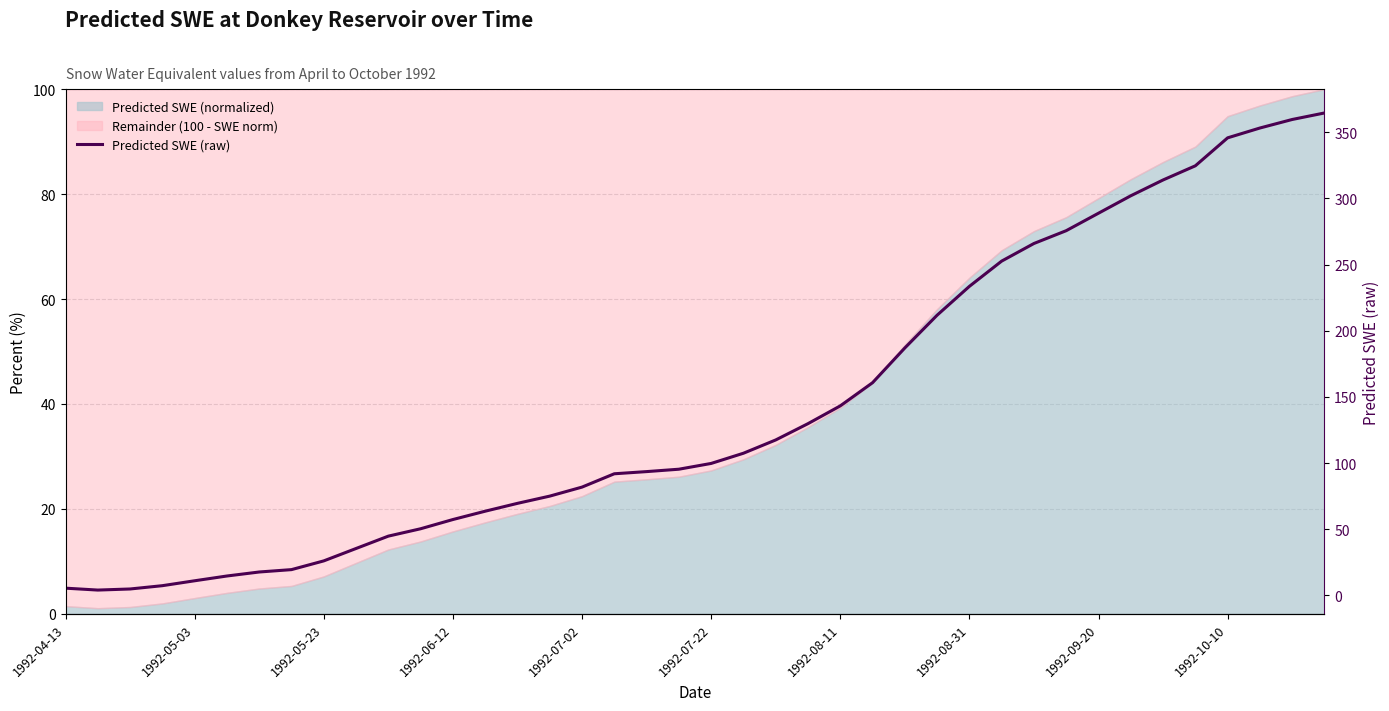

Is it true that the value at 1992-08-31 is 233.5?

True